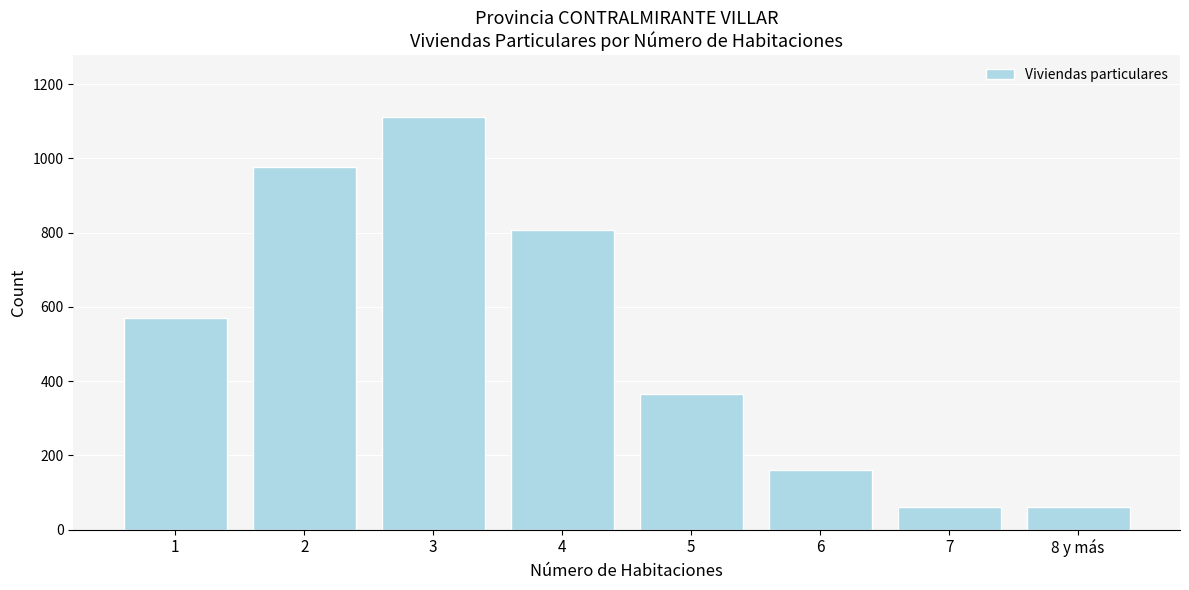

What is the value of the 5th bar from the left?

365